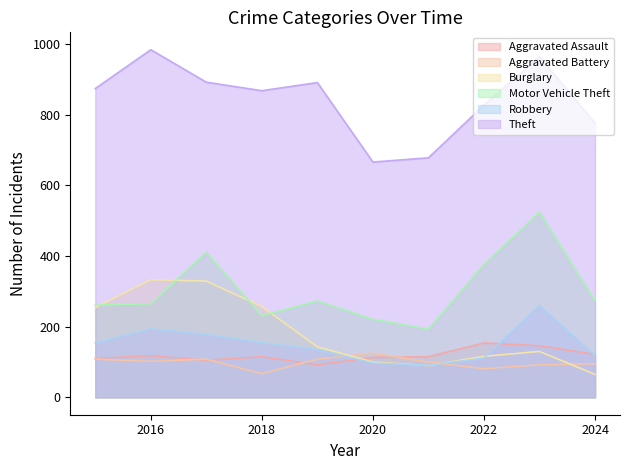

Between 2022 and 2019, which is larger?

2022